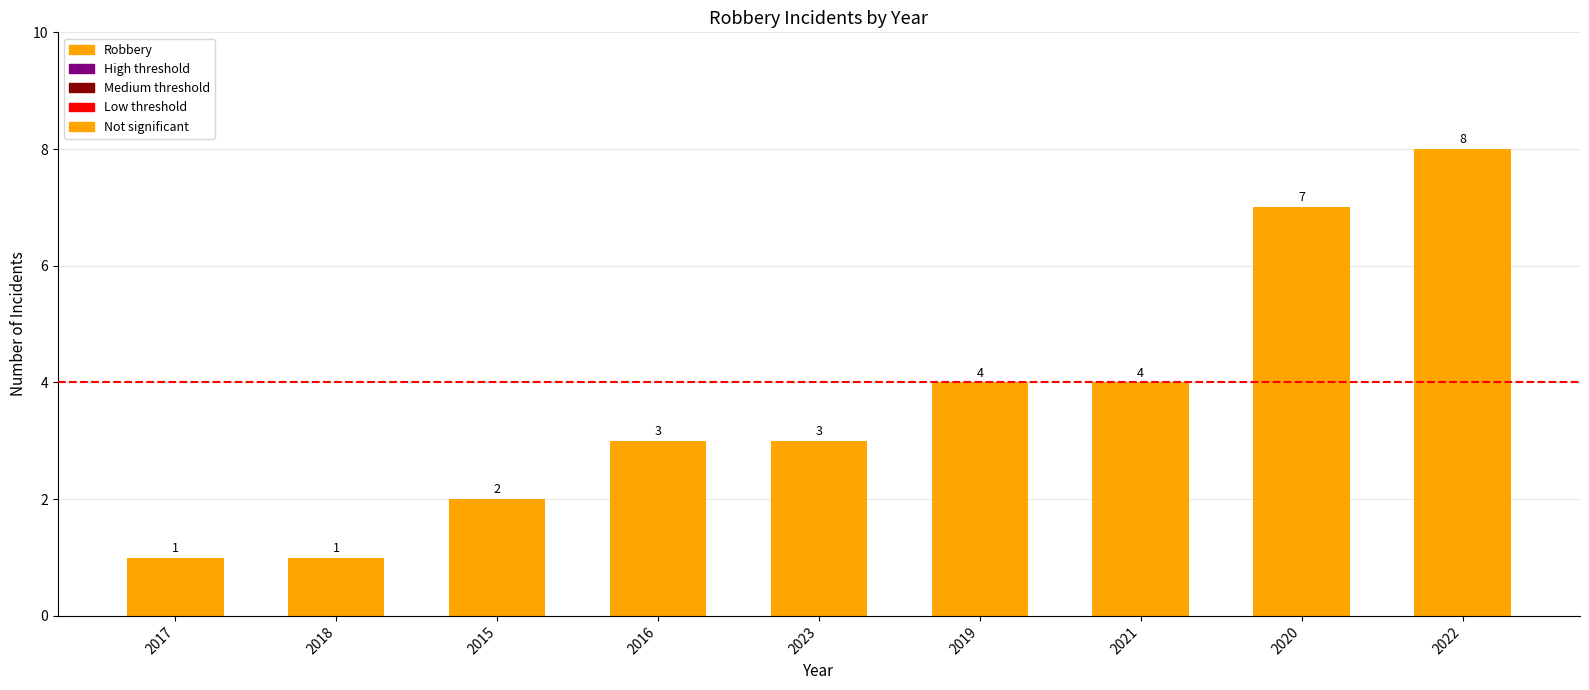

What is the label of the 2nd bar from the left?

2018